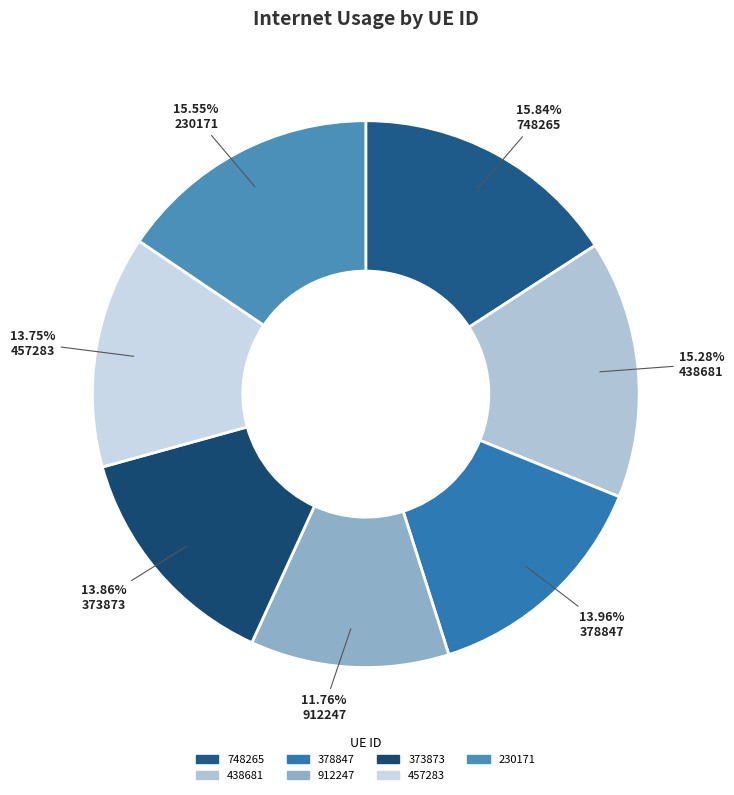

To the nearest percent, what percentage of the pie is 378847?

14%